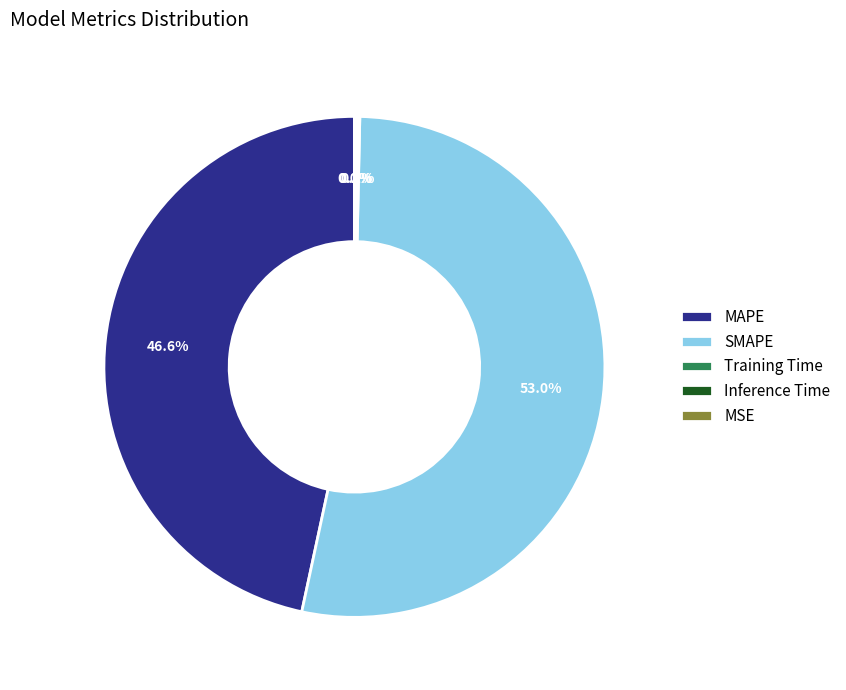

How much of the chart is everything except MAPE?

53.4%